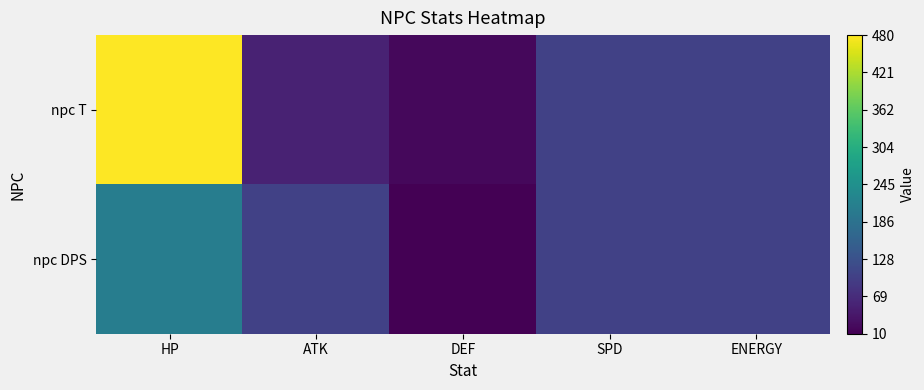

Between DEF and HP, which is larger?

HP